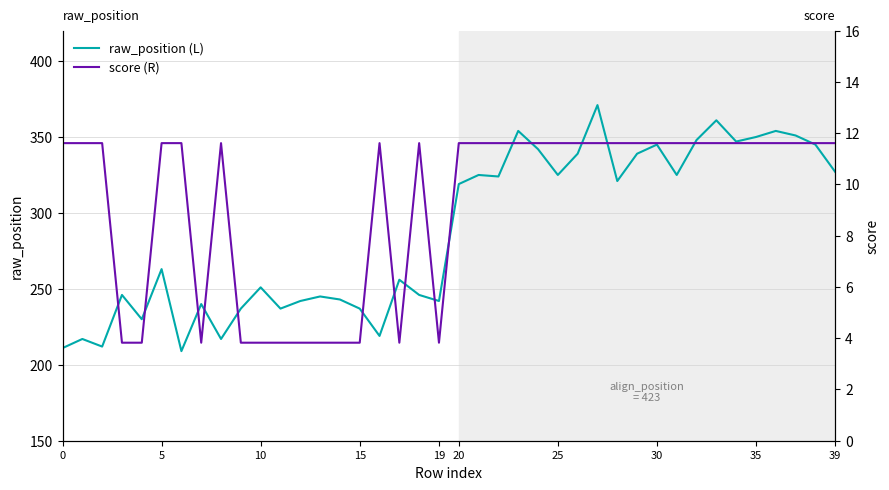

How many data points does each series have?

40